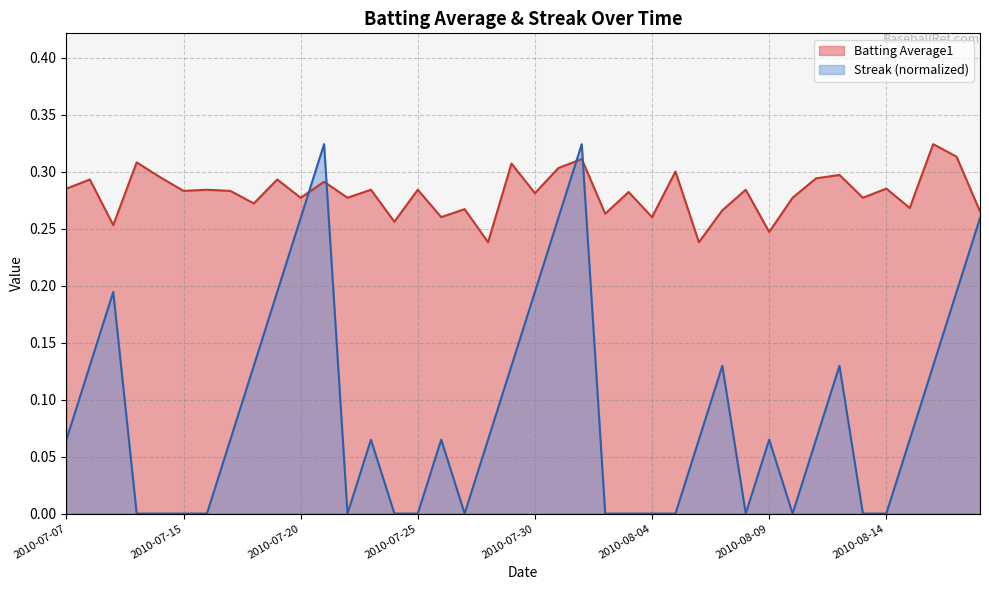

The Batting Average1 series shows 0.4 at 2010-07-27. True or false?

False